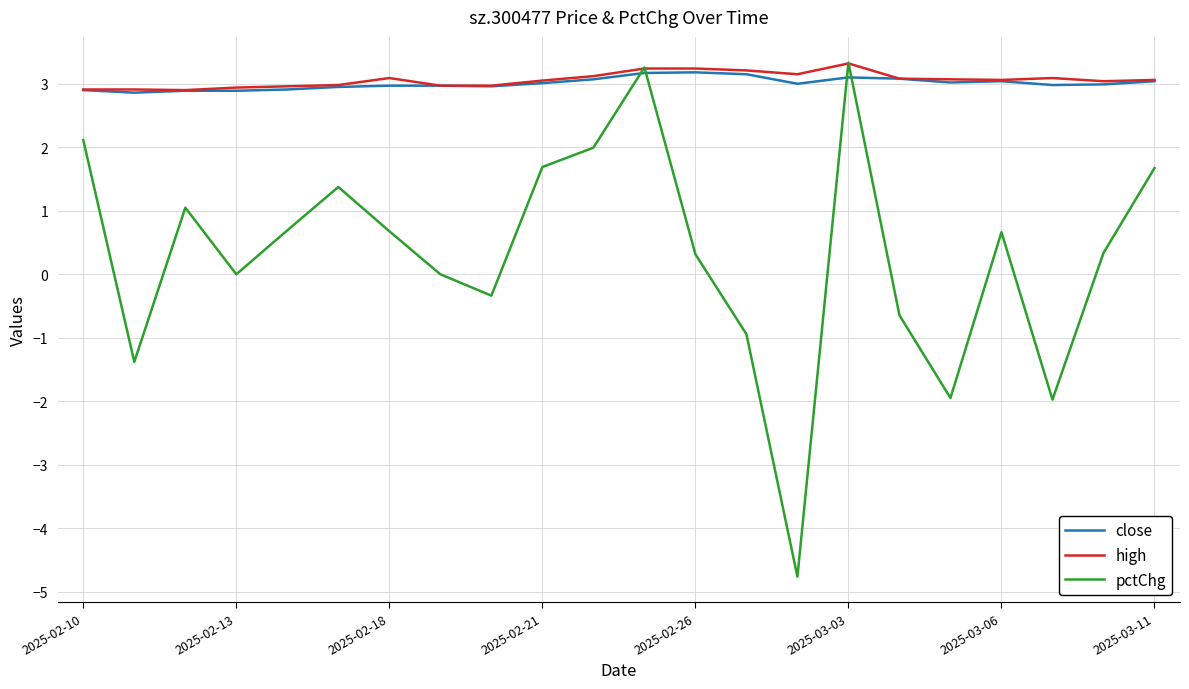

In pctChg, how many points are lower than both neighbors (excluding endpoints)?

6